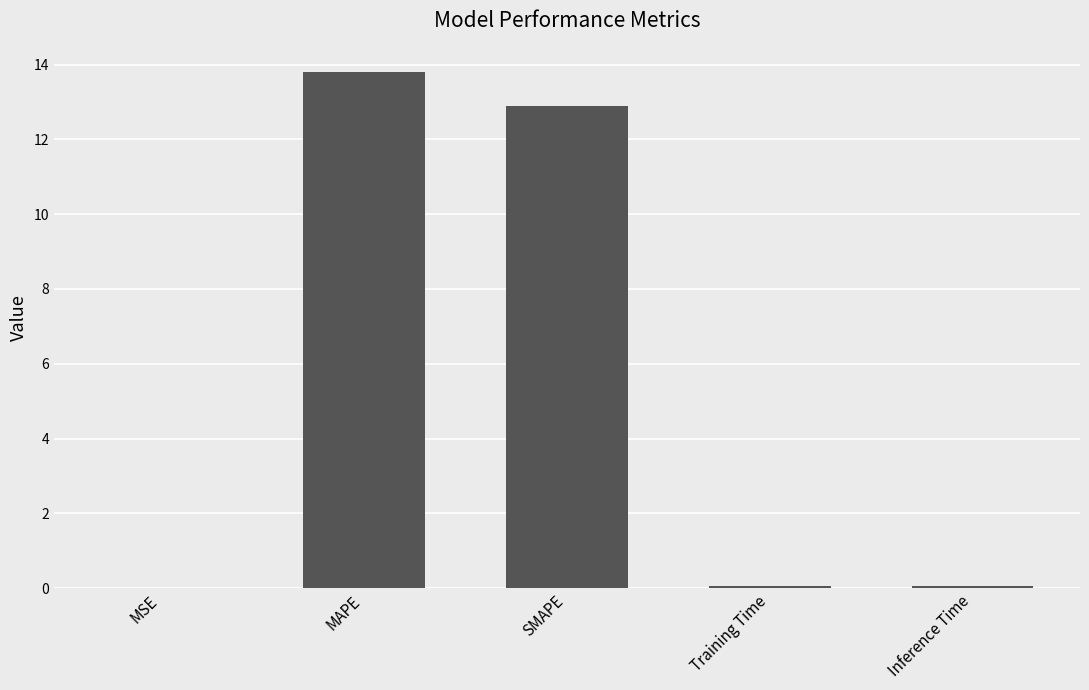

What is the average value?

5.4